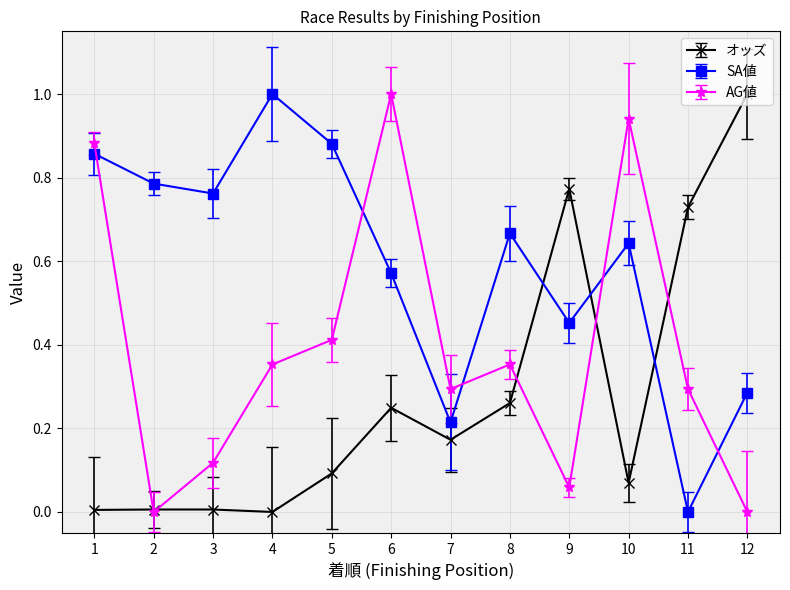

Is it true that AG値 equals 0.4 at 4?

True